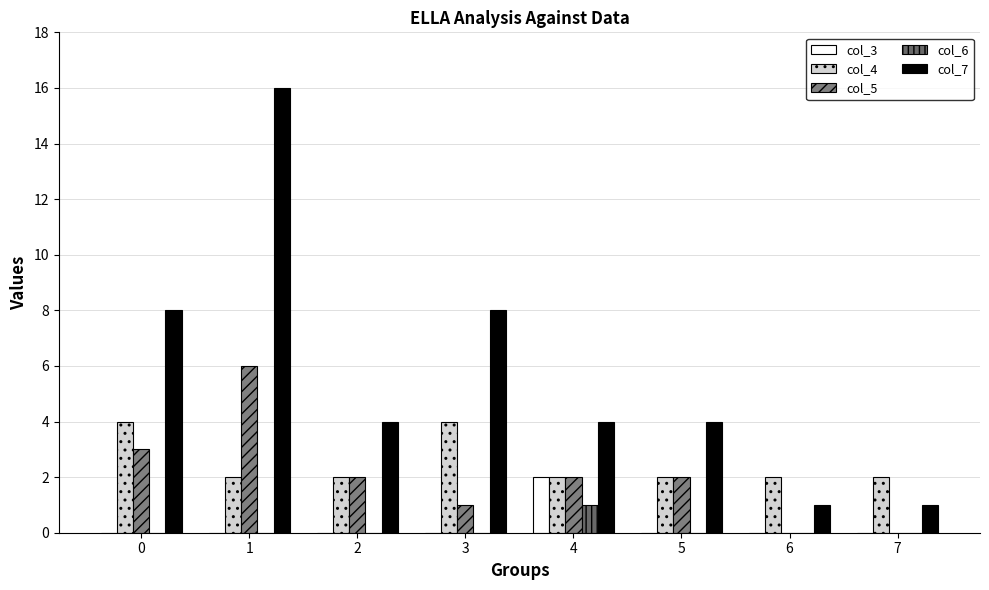

What is the sum of the col_7 values at 4 and 0?

12